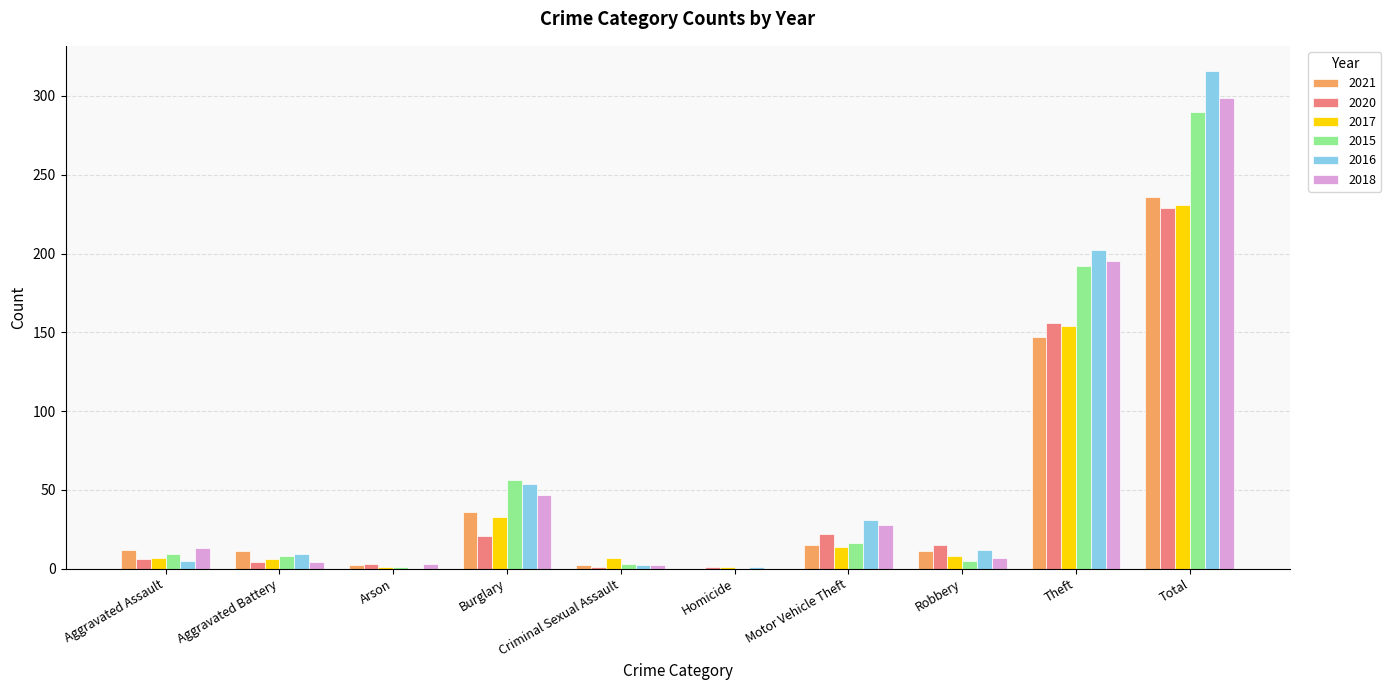

What is the difference between the 2016 values at Total and Criminal Sexual Assault?

314